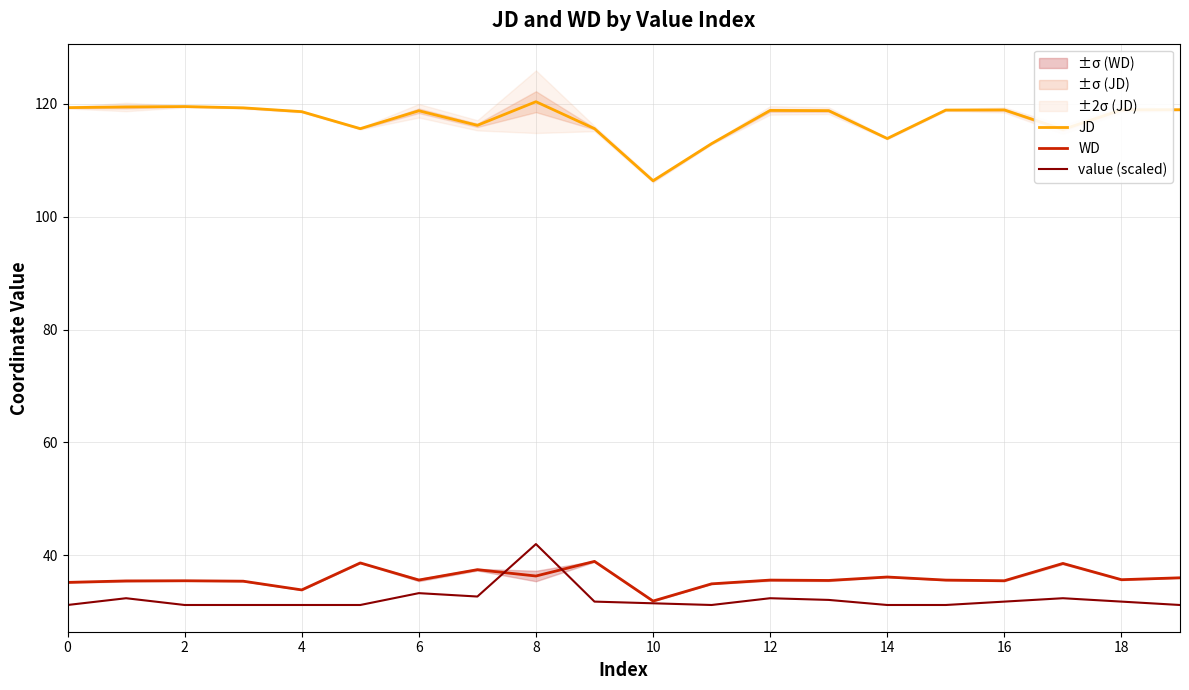

What is the minimum value for JD?

106.4